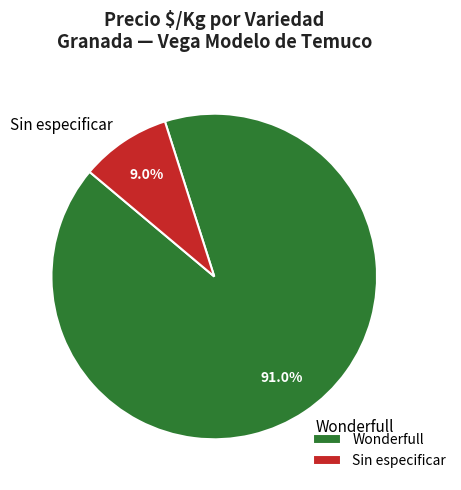

What portion of the pie excludes Wonderfull?

9.0%